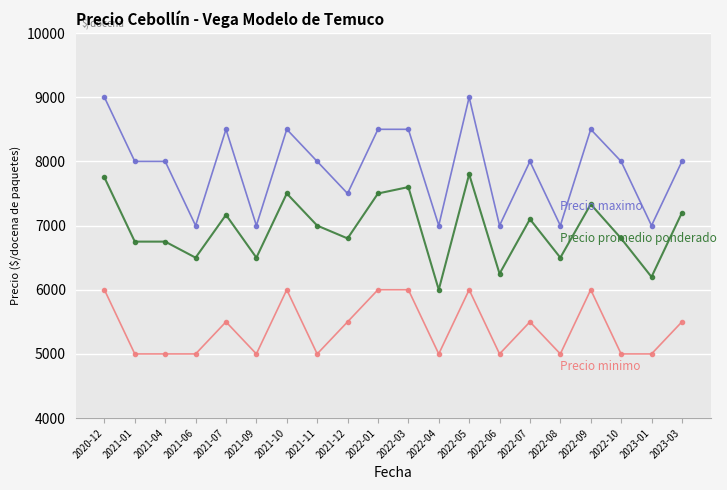

What is the label of the 15th point from the right?

2021-09